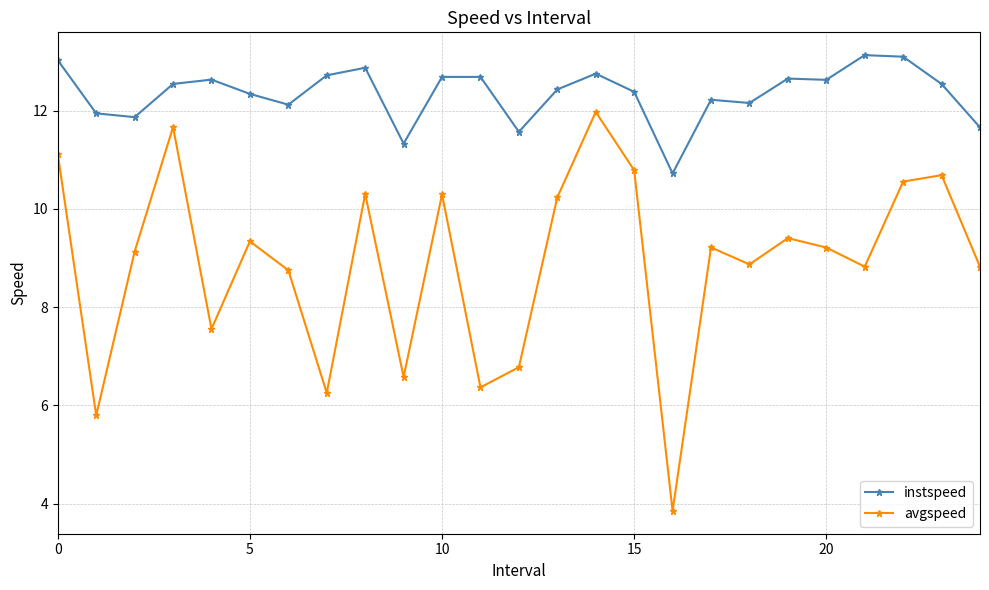

What is the smallest value displayed?

3.9